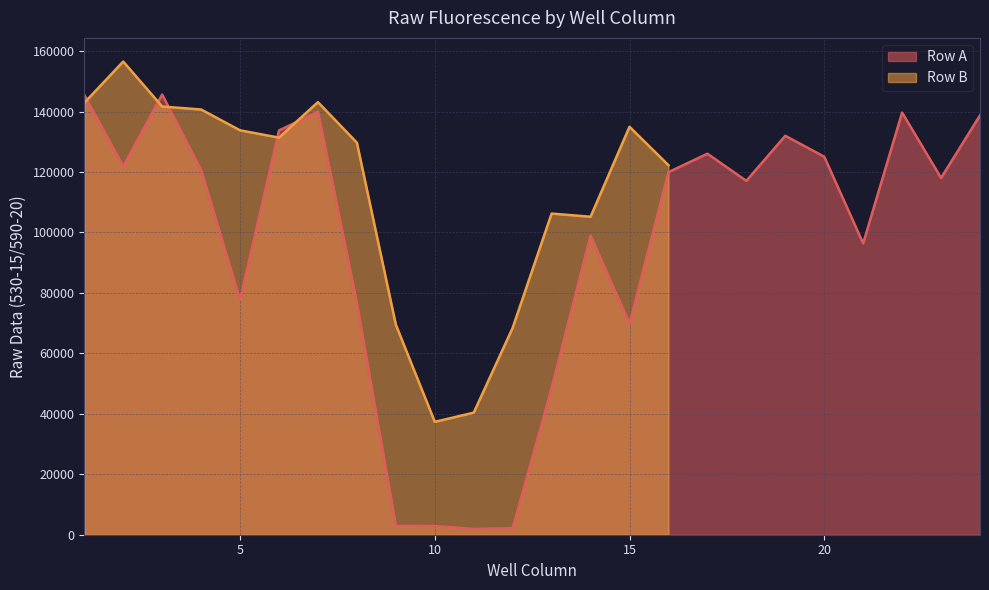

Reading left to right, transcribe all the data shown in this chart.

1=145499	2=121886	3=145636	4=120662	5=77699	6=133749	7=139985	8=76614	9=2880	10=2892	11=1897	12=2169	13=48454	14=98997	15=69811	16=119960	17=126067	18=117082	19=131994	20=125085	21=96399	22=139690	23=118045	24=138762